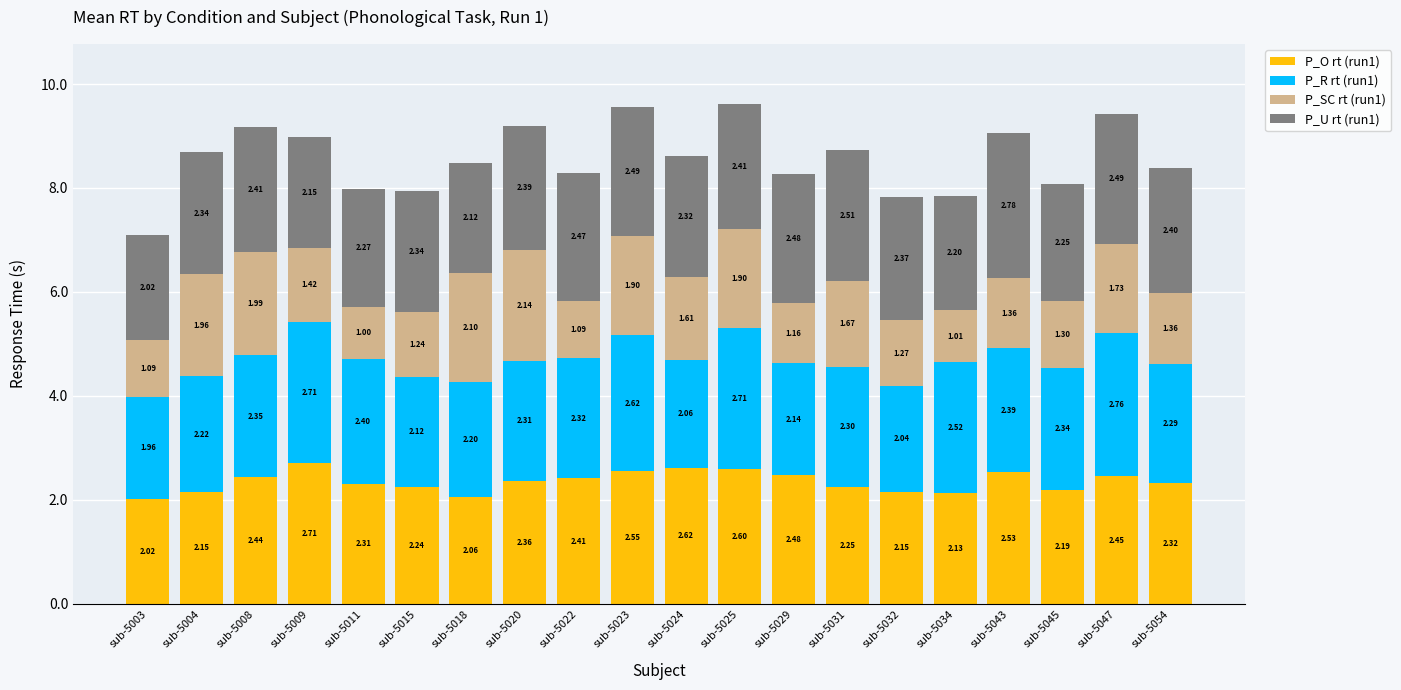

At which category is the sum across all series the highest?

sub-5025